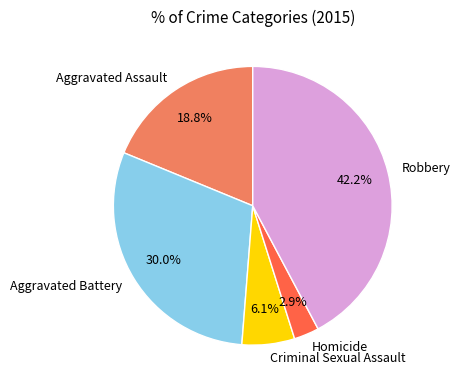

Rank the categories by value from highest to lowest.

Robbery, Aggravated Battery, Aggravated Assault, Criminal Sexual Assault, Homicide